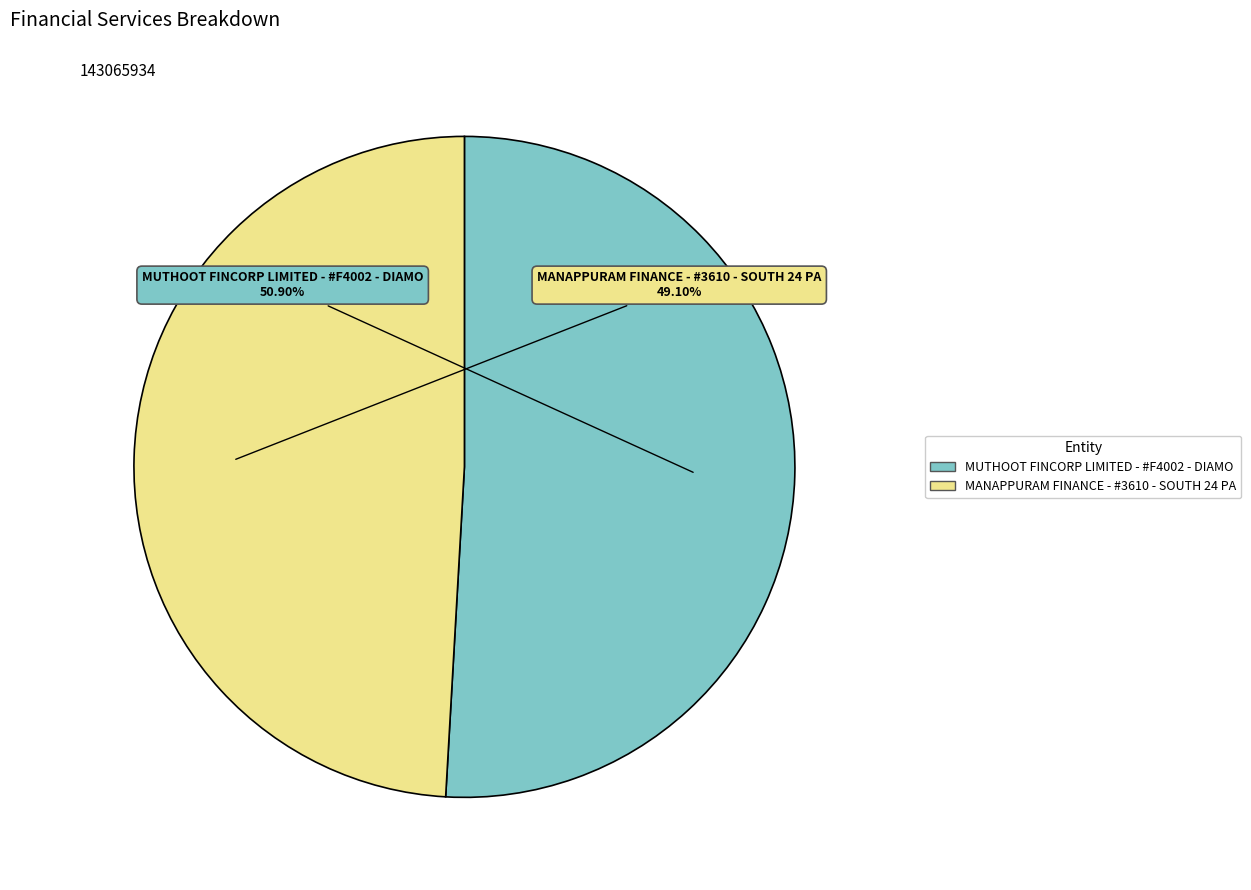

What portion of the pie excludes MUTHOOT FINCORP LIMITED - #F4002 - DIAMO?

49.1%